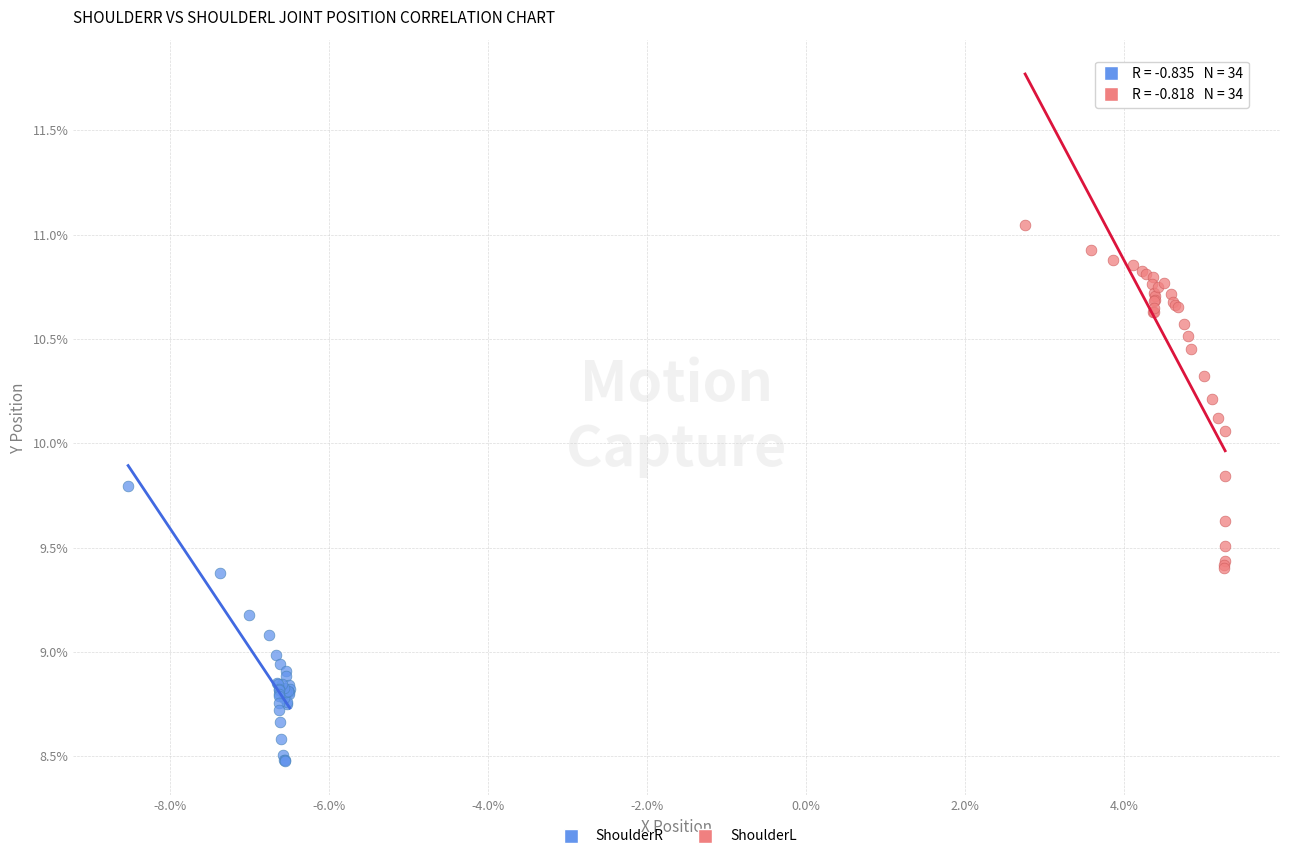

Which series contains the highest Y value?

ShoulderL